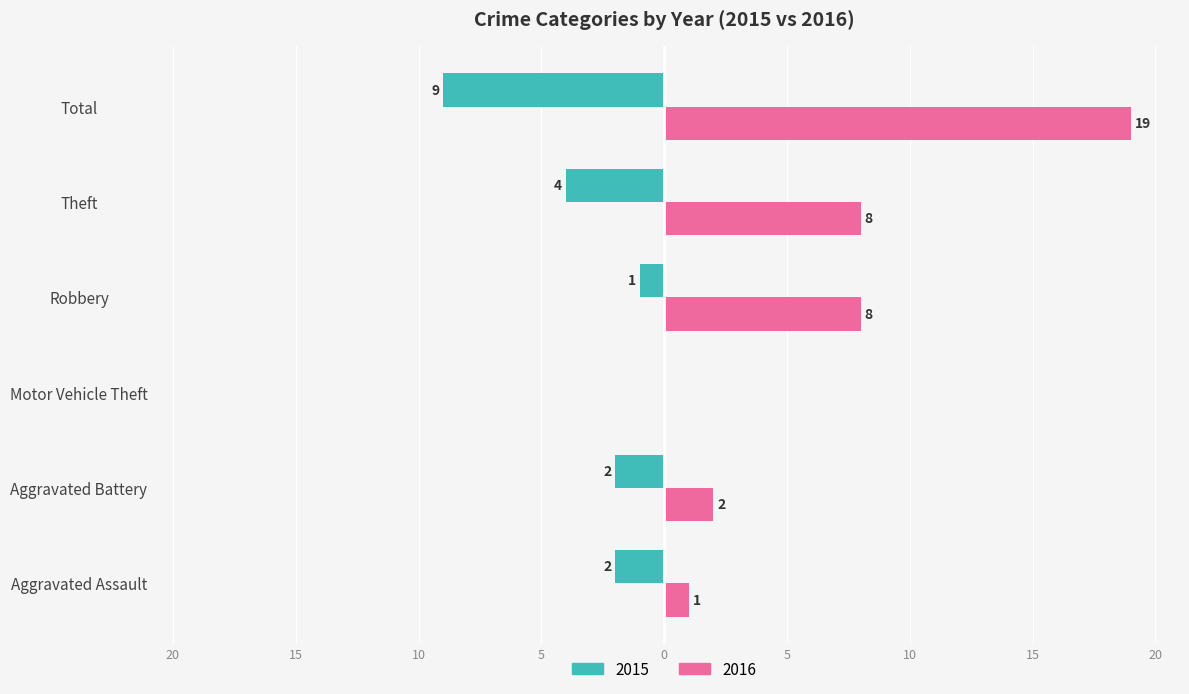

At which category does the chart reach its peak across all series?

Total